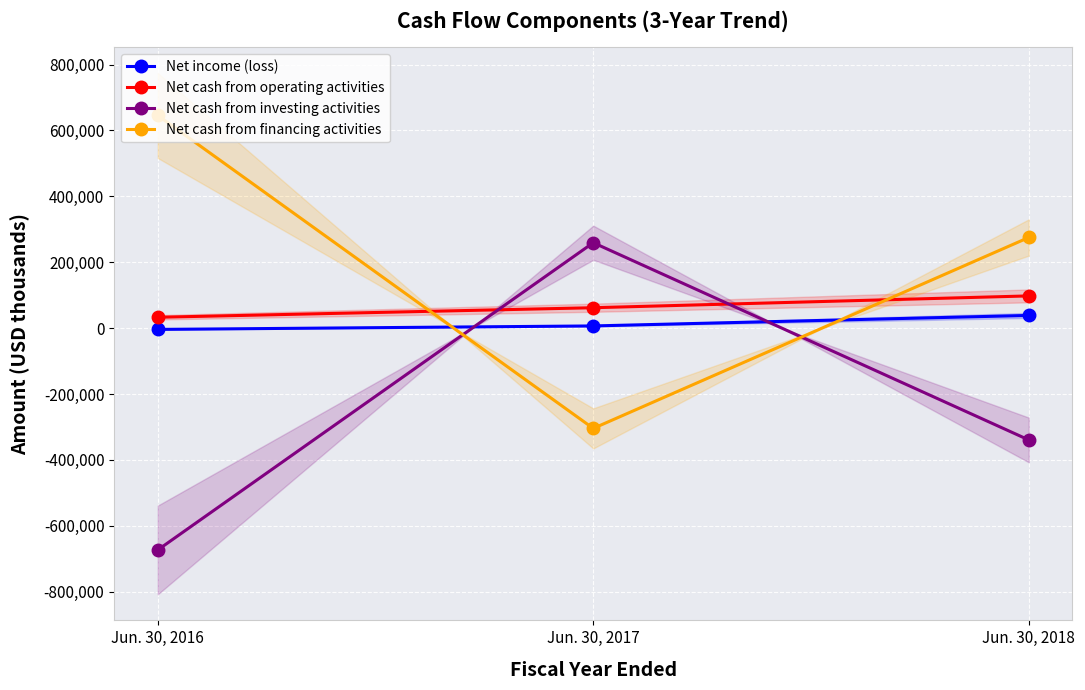

Which series has the largest total across all categories?

Net cash from financing activities